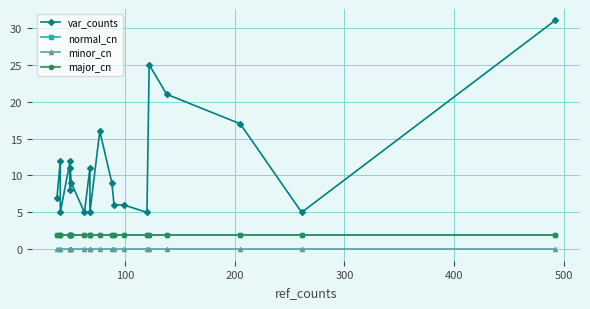

What is the sum of all normal_cn values?

40